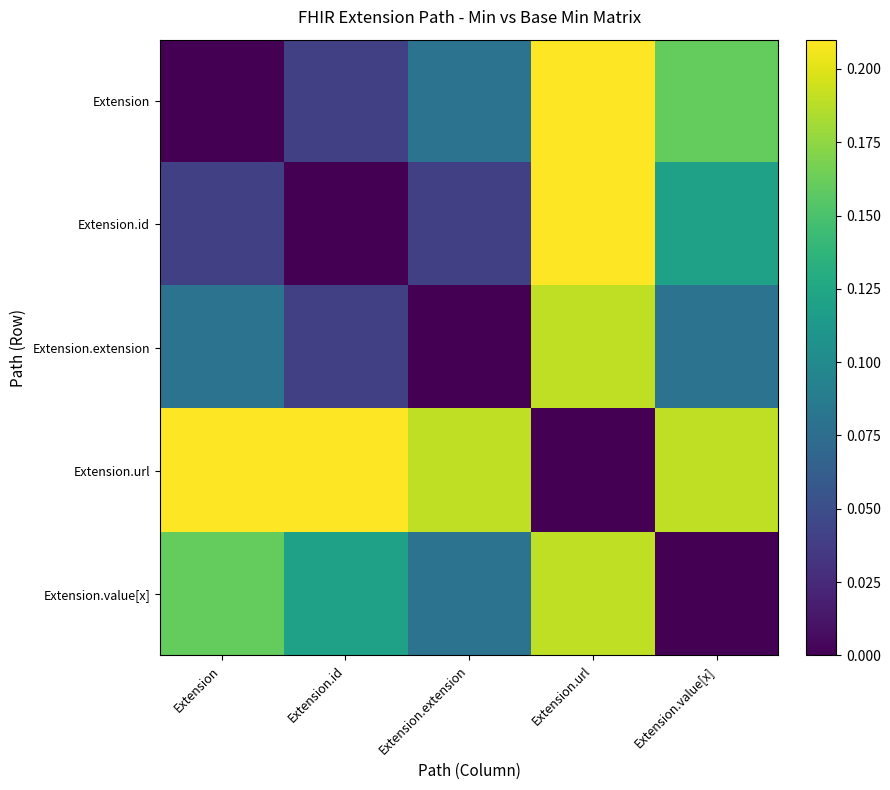

How many distinct data groups are displayed?

5